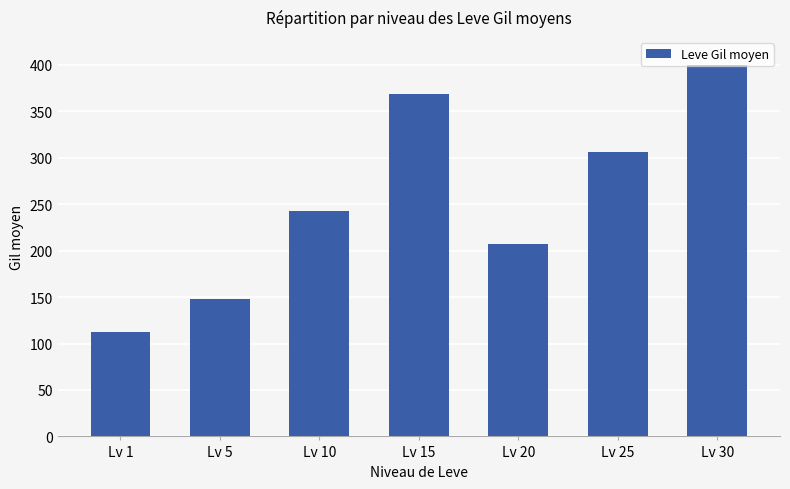

Is it true that the value at Lv 10 is 242.5?

True